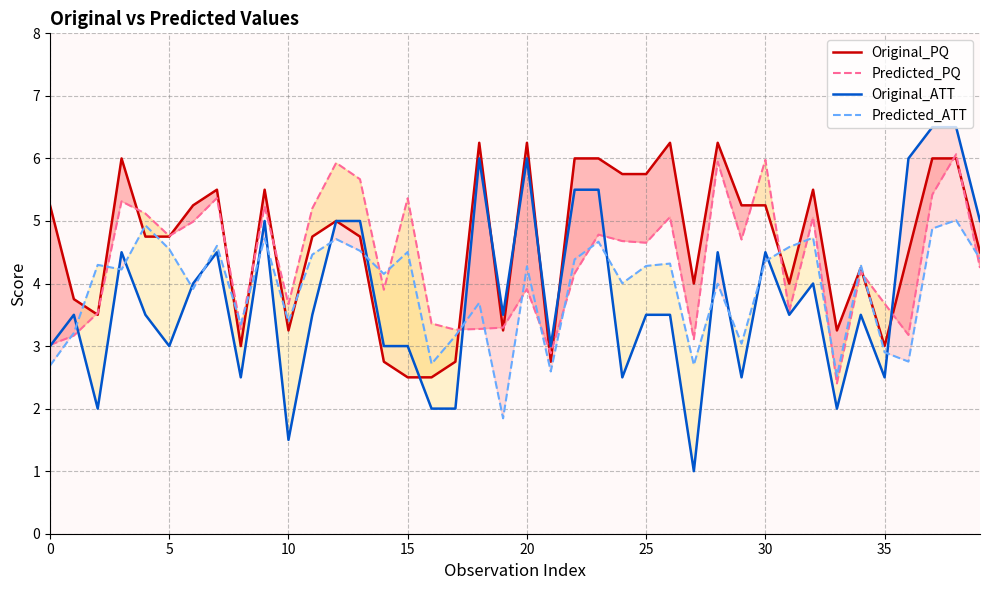

What is the maximum value for Original_ATT?

6.5